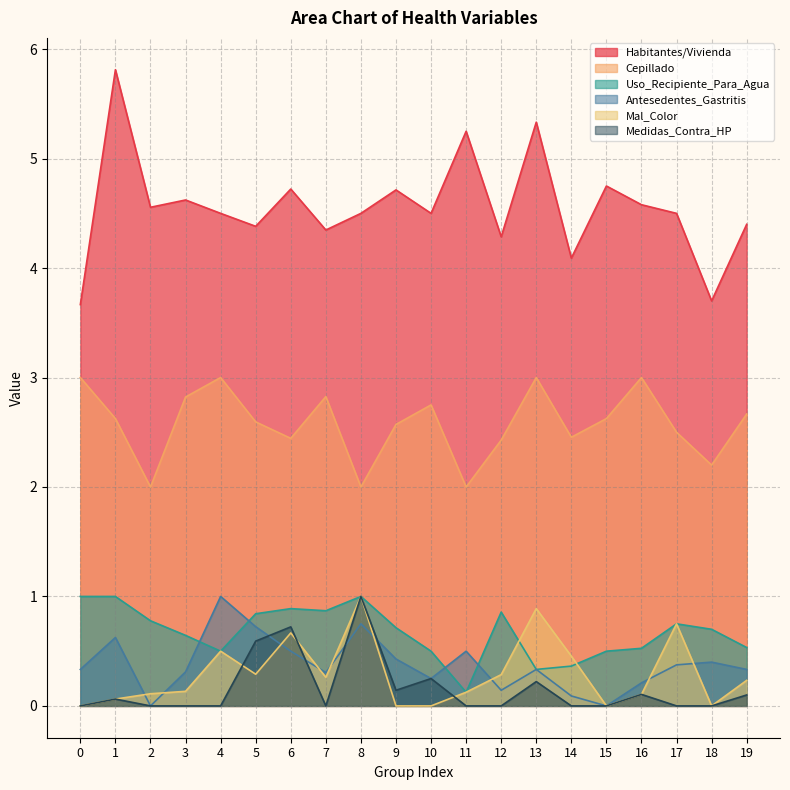

Where does the Habitantes/Vivienda series first go above 4?

1